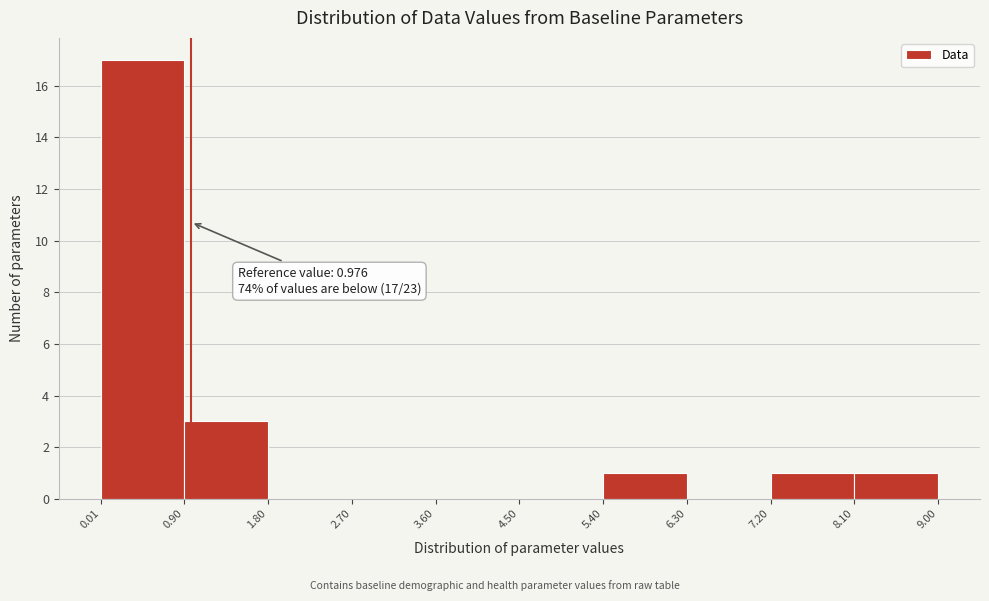

Over which range of the x-axis is the bar tallest?

0.01 to 0.90